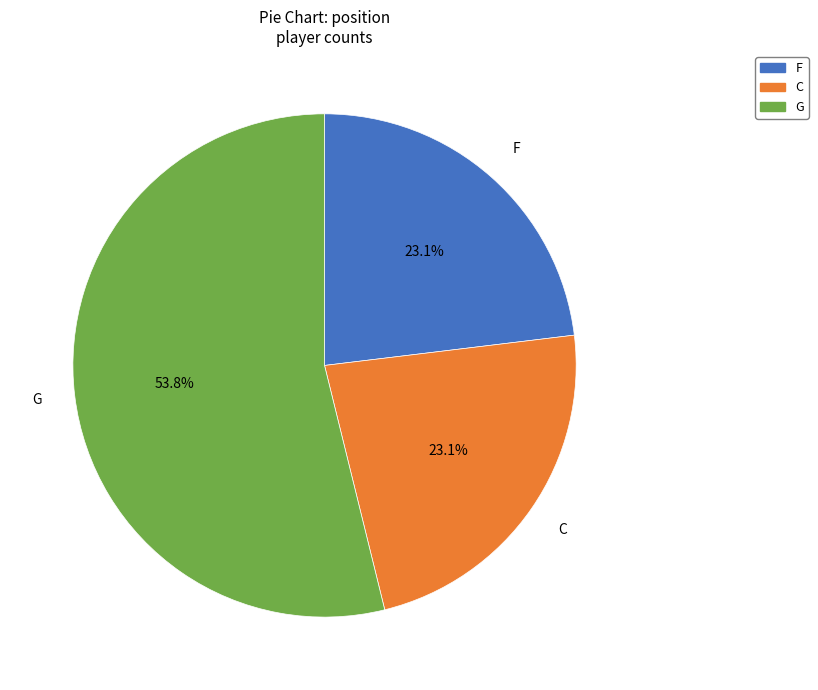

Approximately how many times larger is the value at C compared to G?

0.4